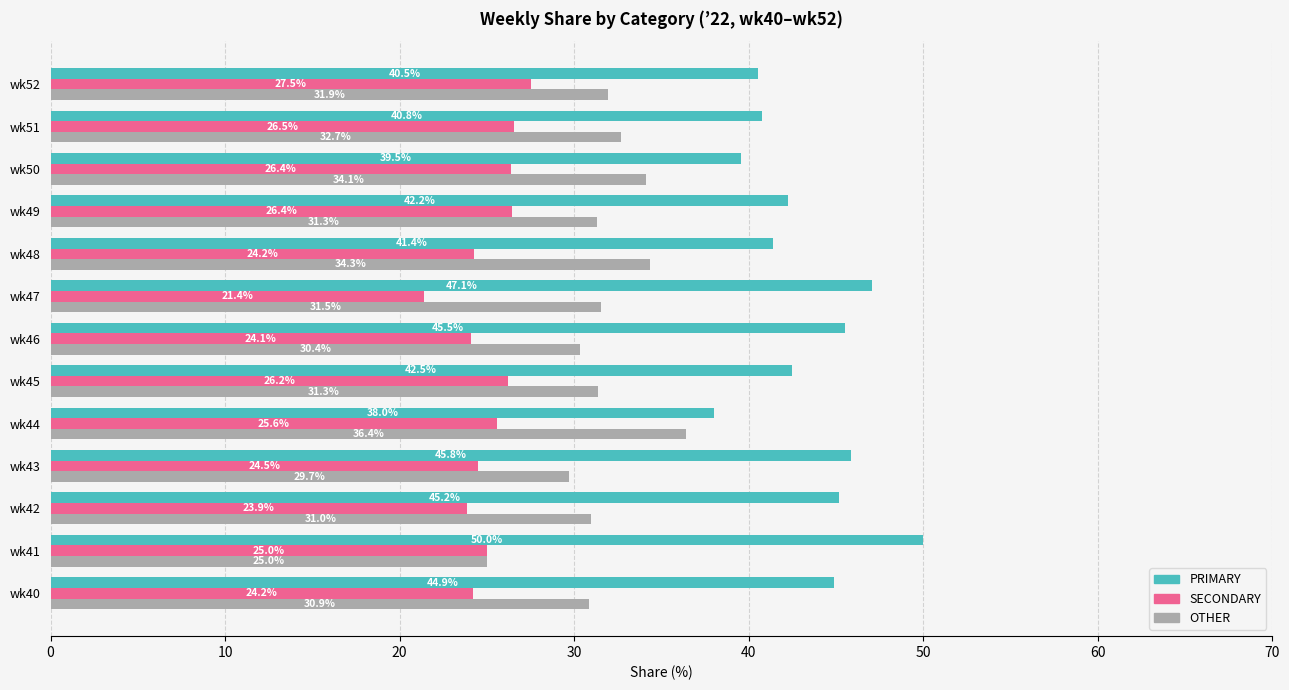

At how many categories does at least one series exceed 24?

13